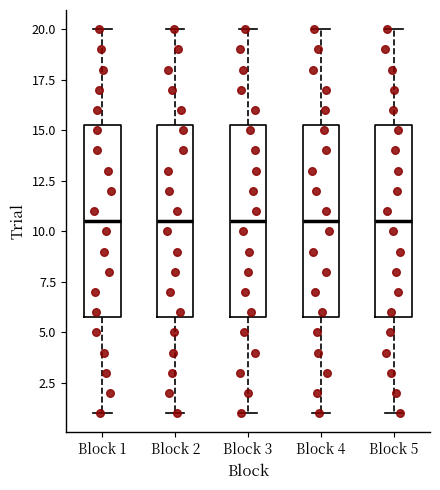

Reading left to right, read every box against the y-axis: the position of its median line, the range the box covers, and the ends of its whiskers. The values are not printed on the chart, so give them approximately, as read against the axis.

Block 1: median 10.5, box 6.0 to 15.5, whiskers 1.0 to 20.0
Block 2: median 10.5, box 6.0 to 15.5, whiskers 1.0 to 20.0
Block 3: median 10.5, box 6.0 to 15.5, whiskers 1.0 to 20.0
Block 4: median 10.5, box 6.0 to 15.5, whiskers 1.0 to 20.0
Block 5: median 10.5, box 6.0 to 15.5, whiskers 1.0 to 20.0